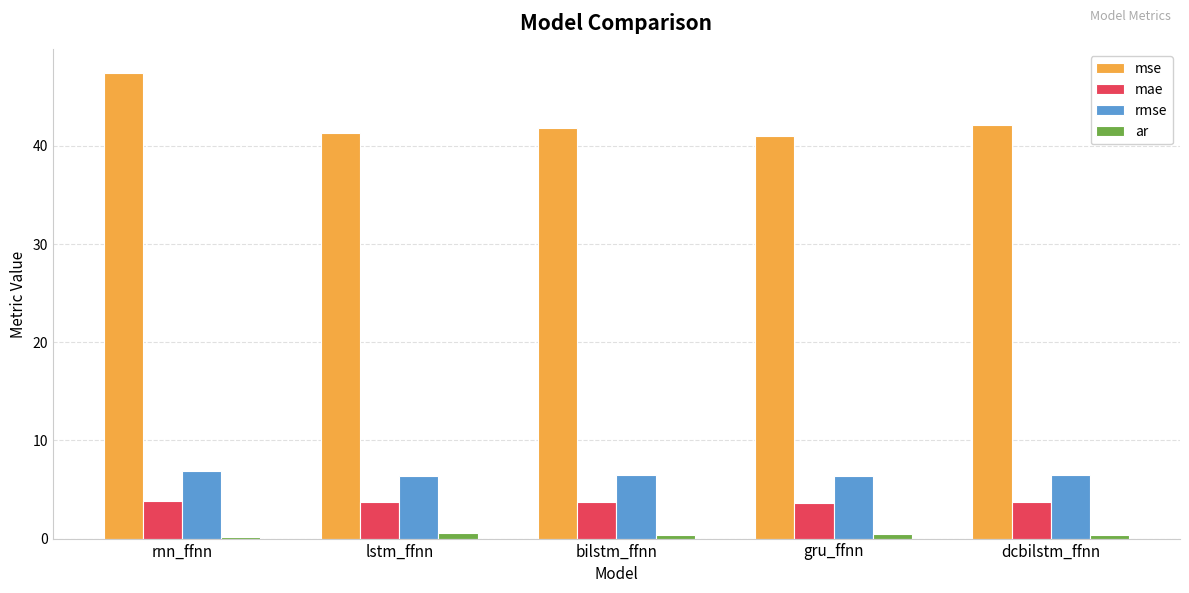

How many groups of bars are there?

5